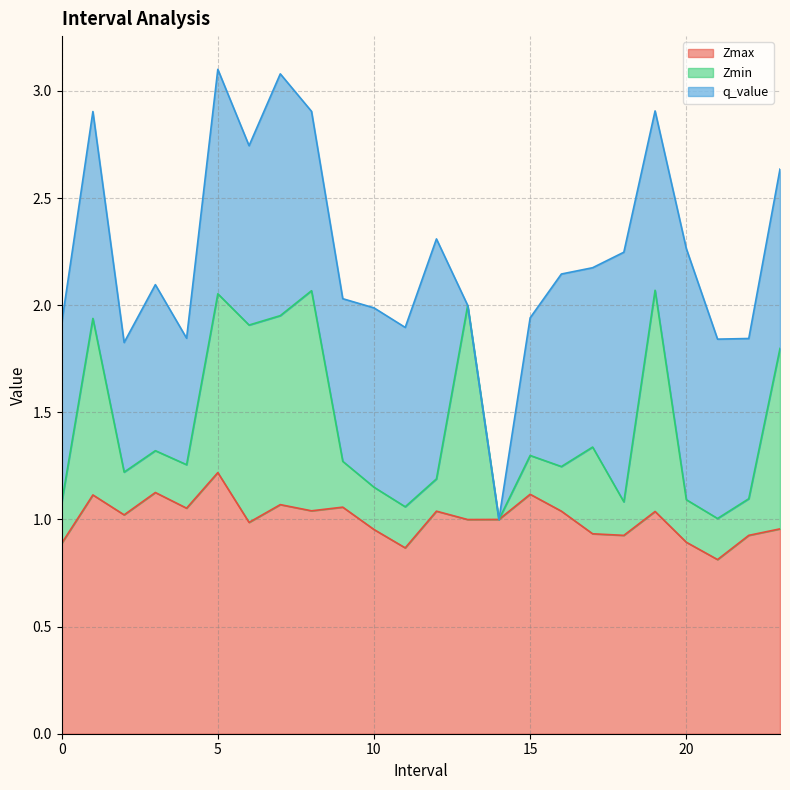

How many times do Zmax and q_value cross each other?

8